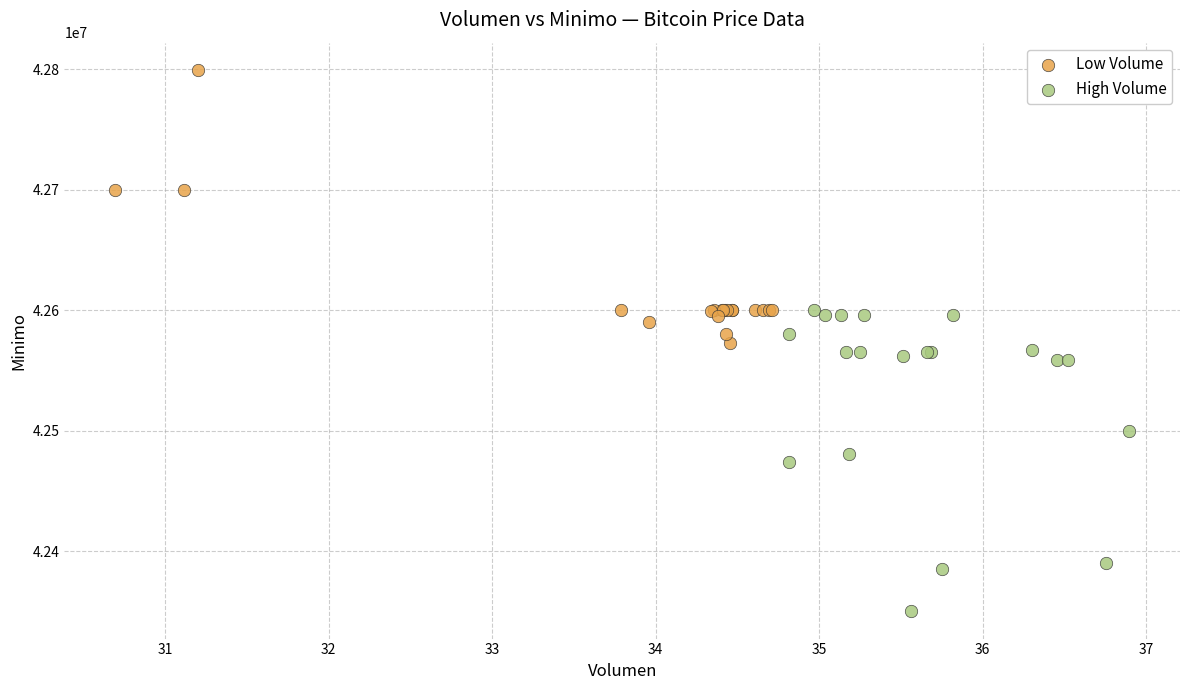

Which series contains the highest Y value?

Low Volume